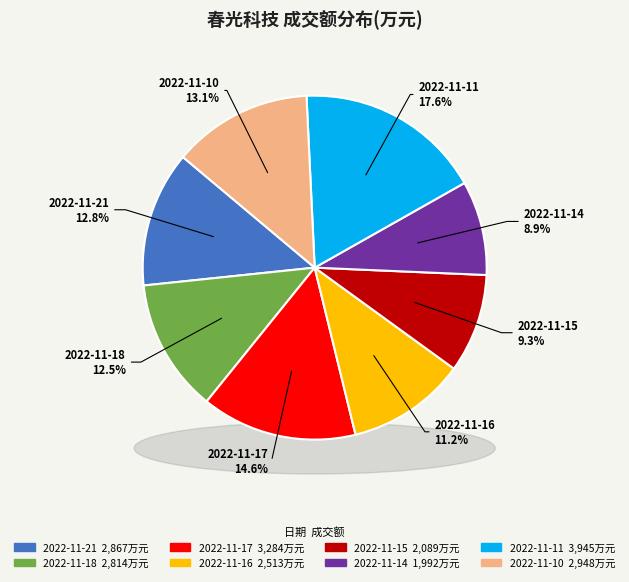

To the nearest percent, what portion does 2022-11-15 represent?

9%